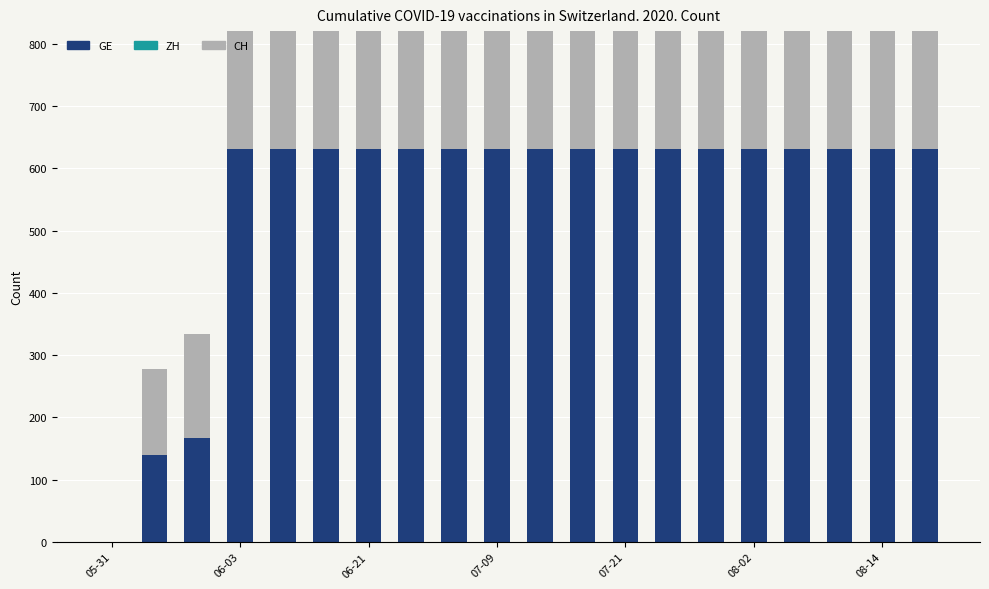

What is the value of the CH bar at the 19th from the left?

631